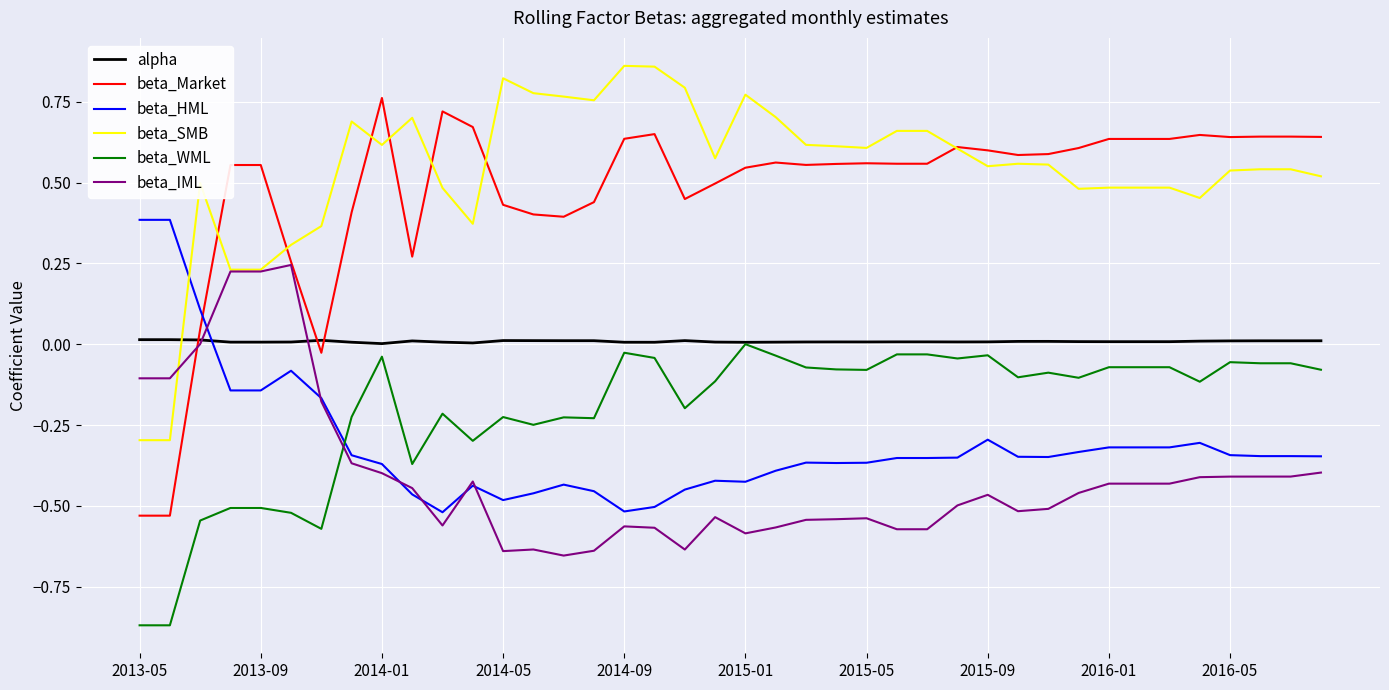

How many times do beta_Market and alpha cross each other?

3